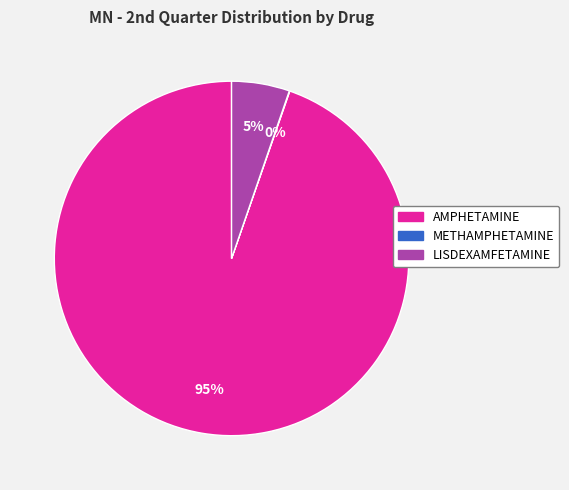

Which slice is the largest?

AMPHETAMINE